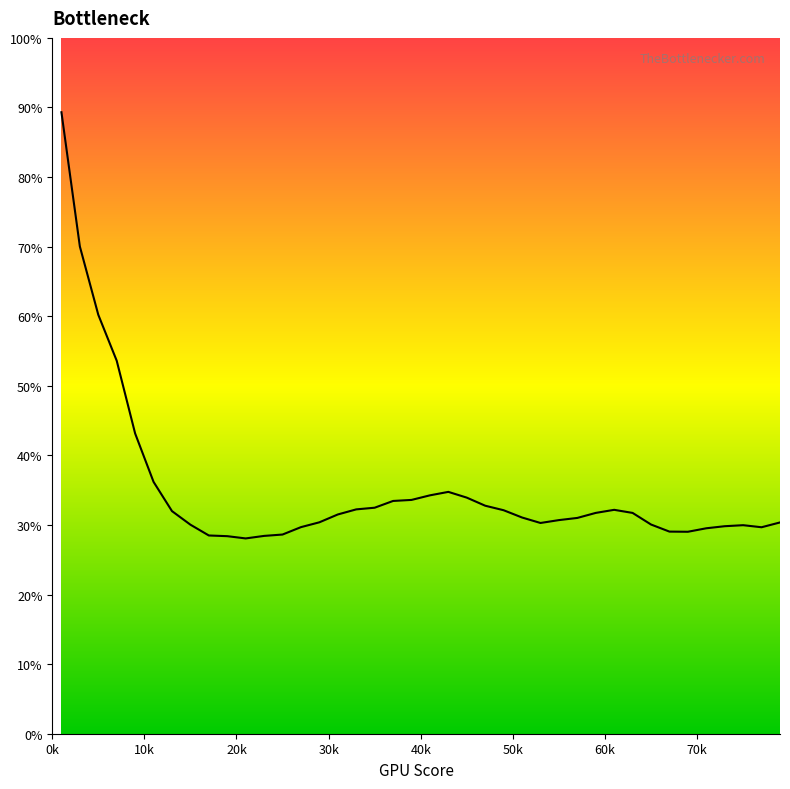

What is the maximum value shown in the chart?

89.3